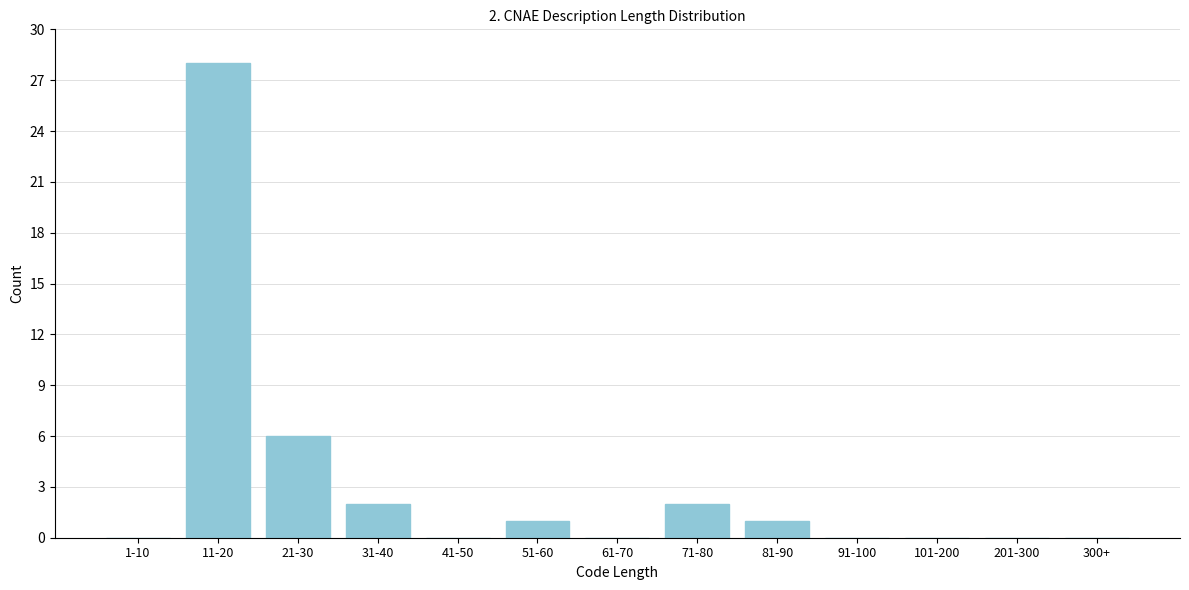

Reading right to left, what are all the values shown in this chart?

300+=0	201-300=0	101-200=0	91-100=0	81-90=1	71-80=2	61-70=0	51-60=1	41-50=0	31-40=2	21-30=6	11-20=28	1-10=0